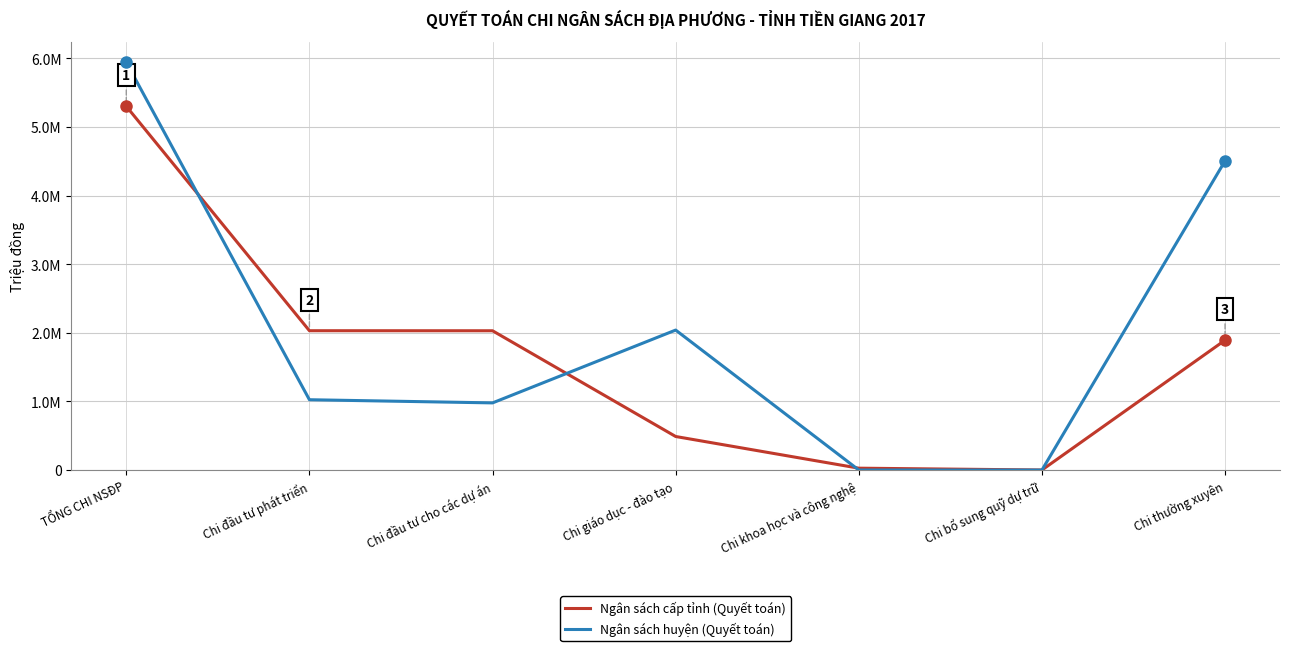

Is this an area chart (filled region under the line)?

No